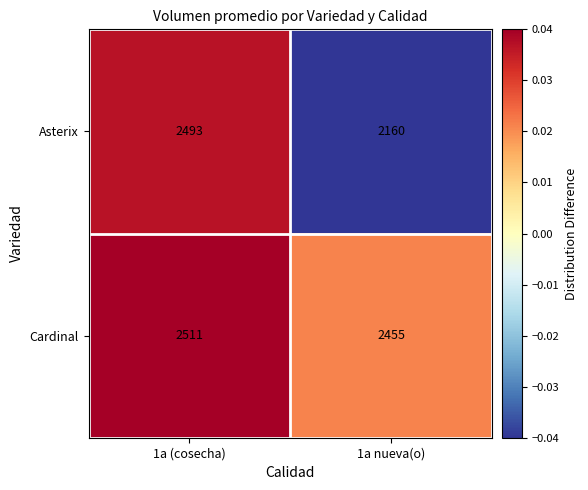

Which series has the largest total across all categories?

Cardinal